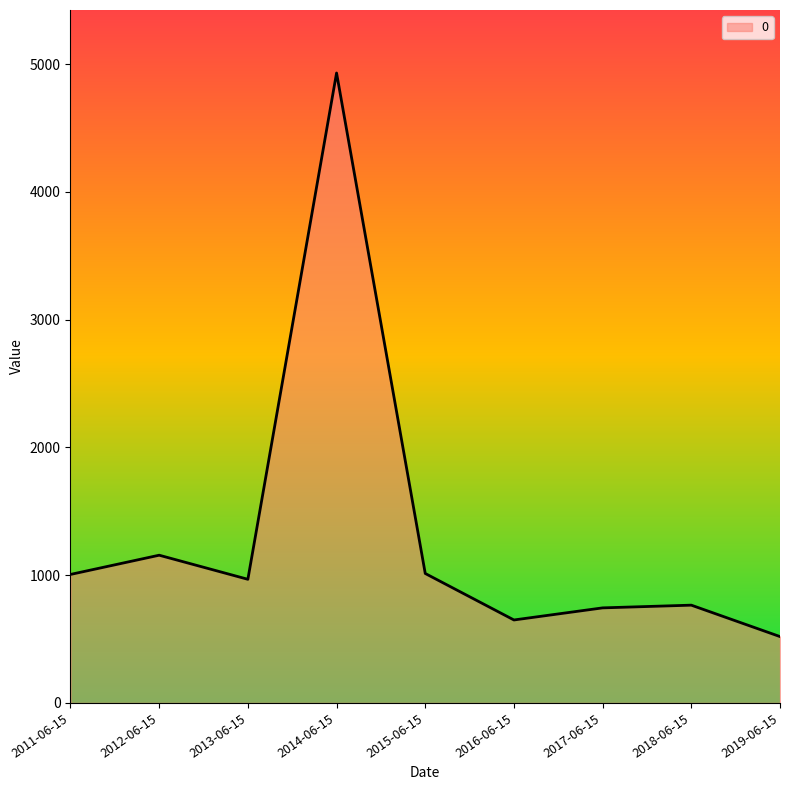

What is the ratio of the value at 2015-06-15 to the value at 2012-06-15?

0.9